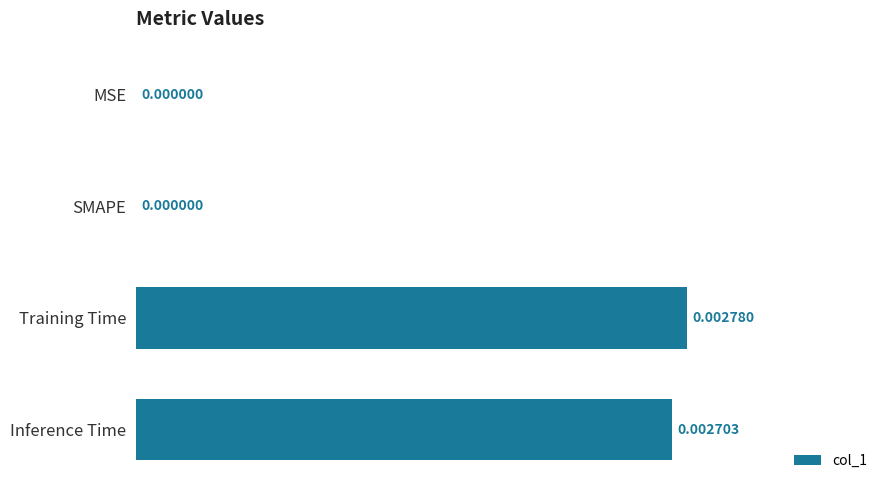

Between MSE and Training Time, which is larger?

Training Time